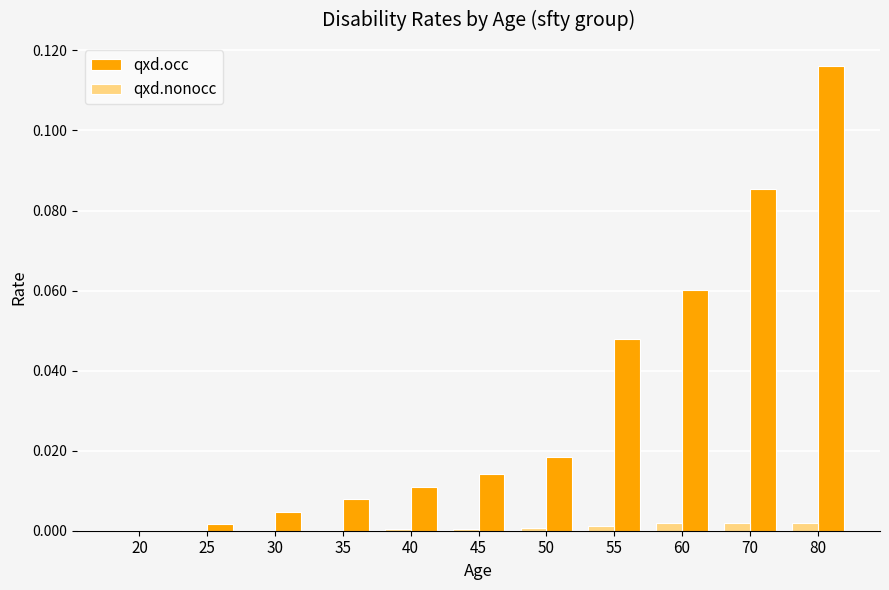

The qxd.nonocc series shows 0.0 at 20. True or false?

True